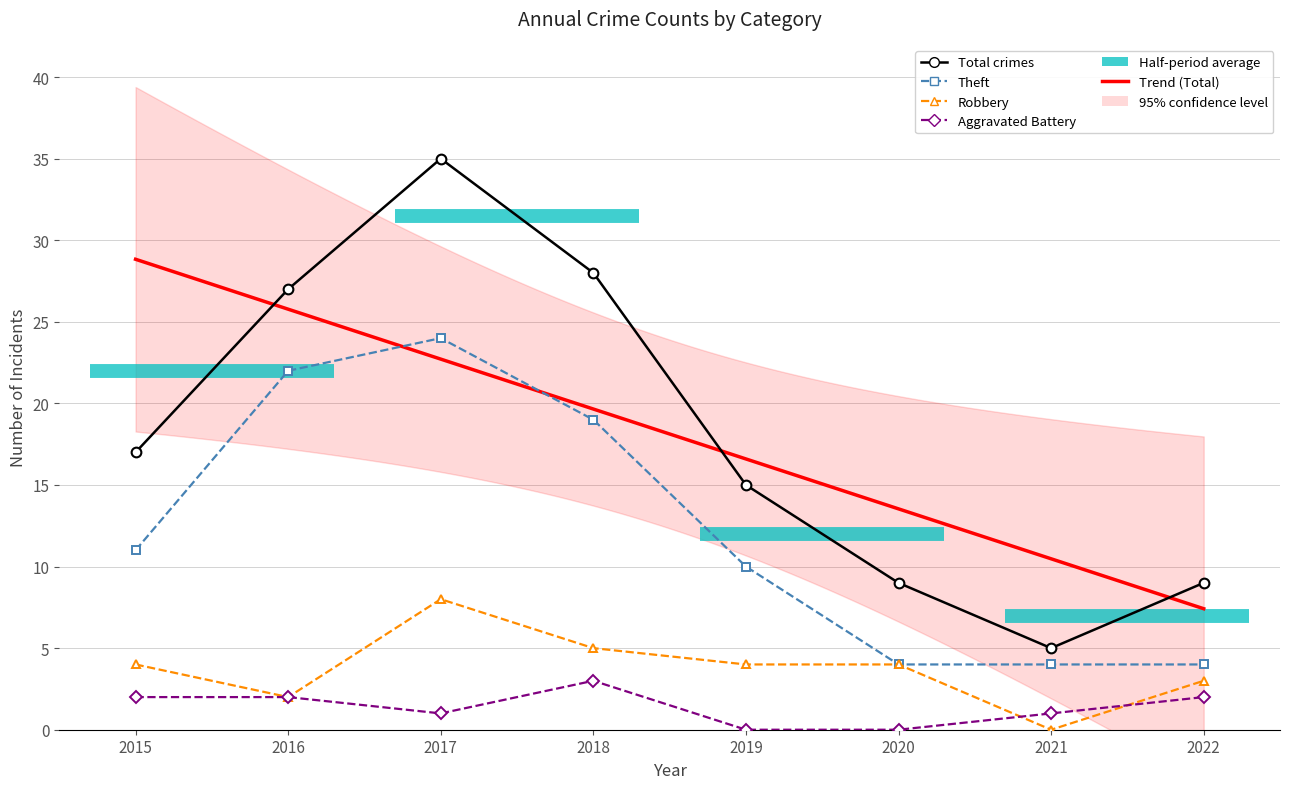

Reading left to right, list all the values displayed in this chart.

Total: 2015=17	2016=27	2017=35	2018=28	2019=15	2020=9	2021=5	2022=9
Theft: 2015=11	2016=22	2017=24	2018=19	2019=10	2020=4	2021=4	2022=4
Robbery: 2015=4	2016=2	2017=8	2018=5	2019=4	2020=4	2021=0	2022=3
Aggravated Battery: 2015=2	2016=2	2017=1	2018=3	2019=0	2020=0	2021=1	2022=2